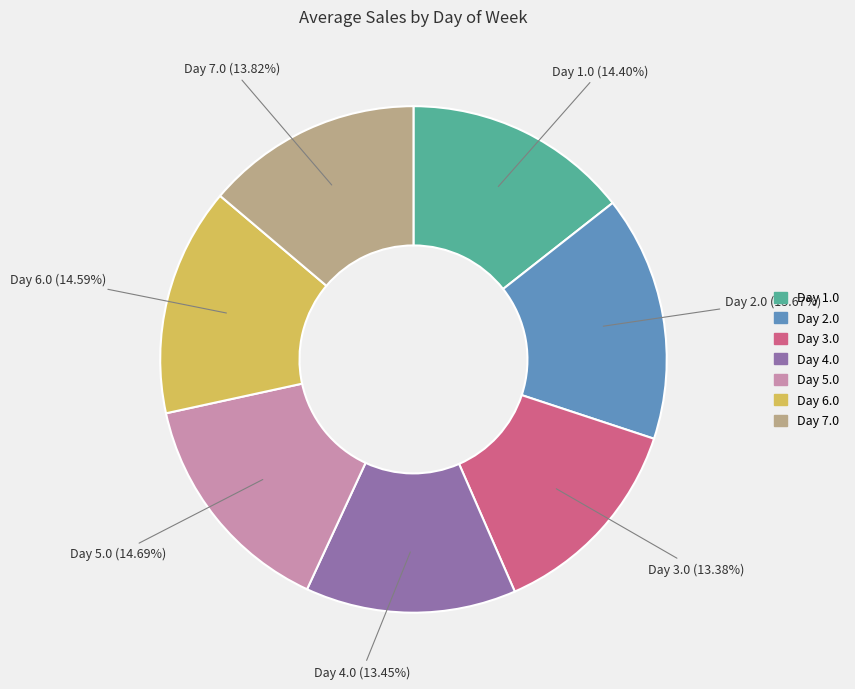

Combined, do Day 1.0 and Day 6.0 account for over 50%?

No